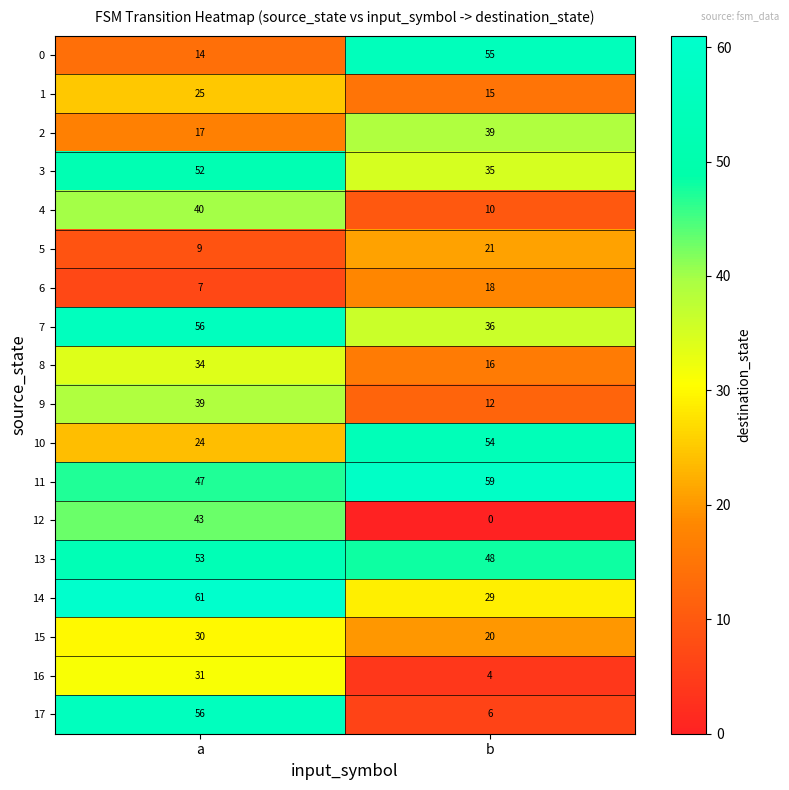

What is the sum of the 14 values at b and a?

90